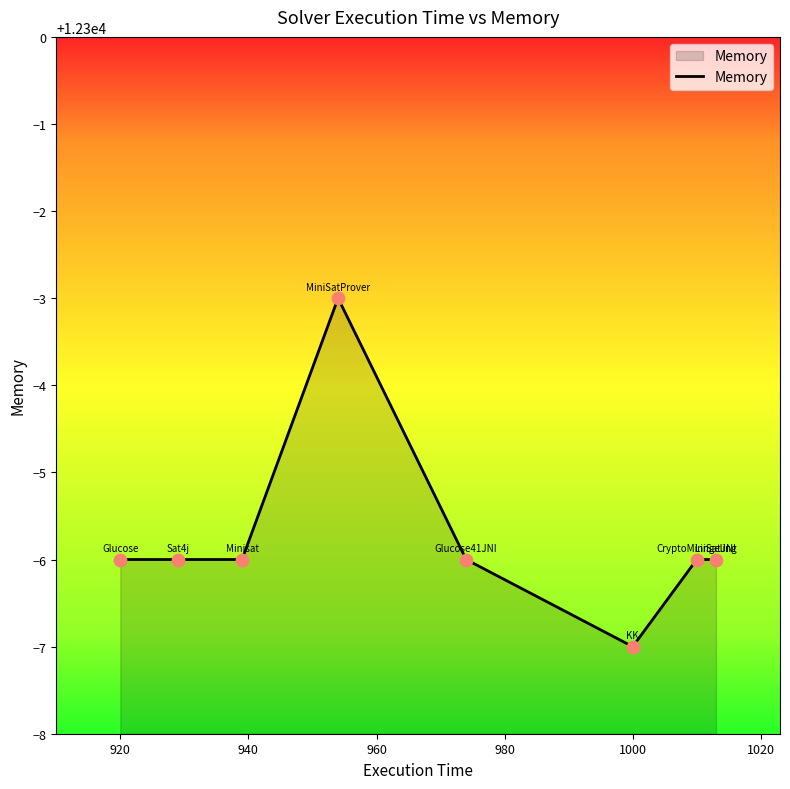

What is the average value?

12294